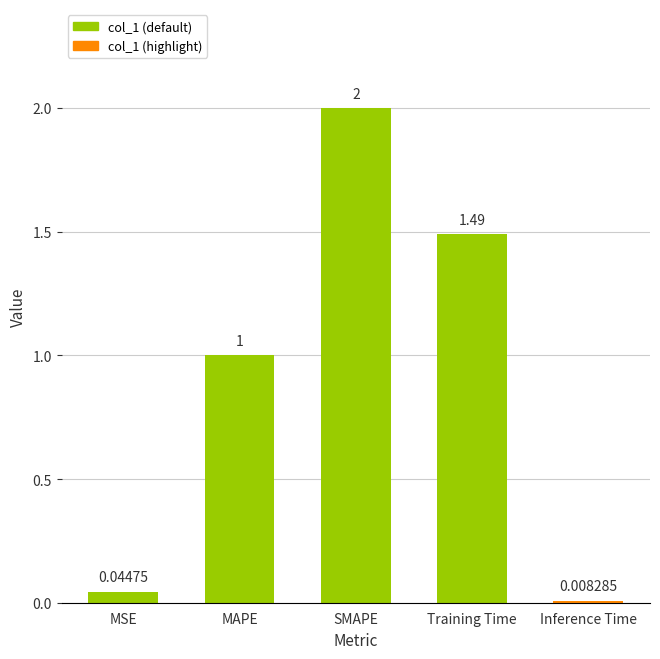

Which category has the lowest value across all series?

Inference Time